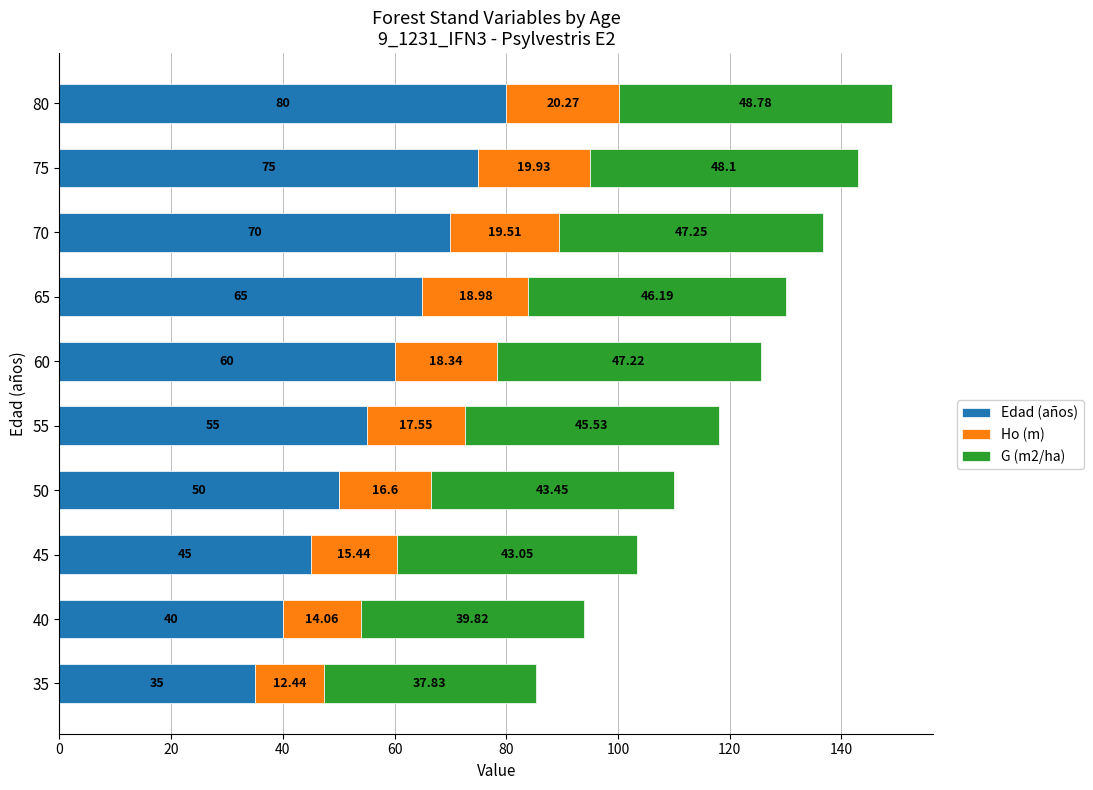

Rank the categories by Edad (años) value from lowest to highest.

35, 40, 45, 50, 55, 60, 65, 70, 75, 80